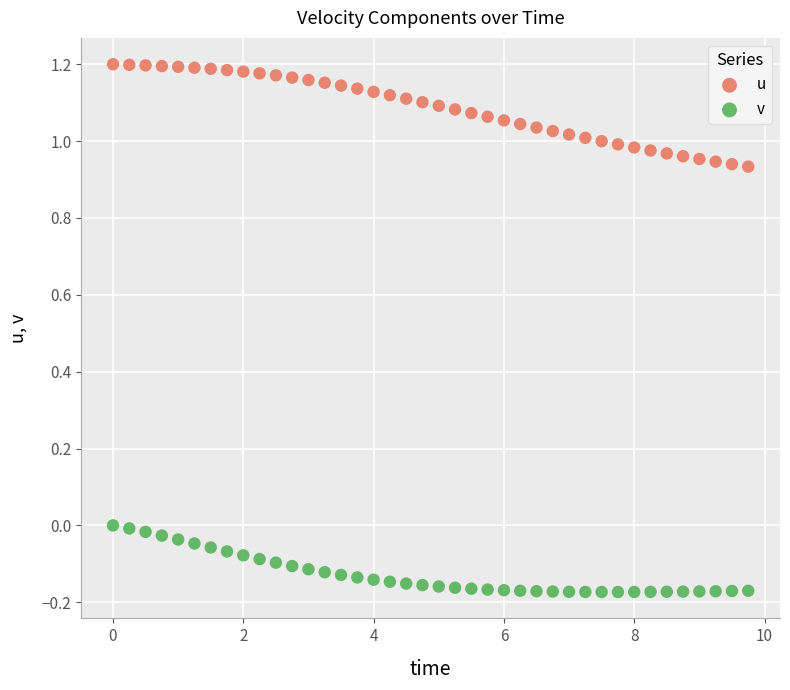

Which series has the largest Y range (max minus min)?

u